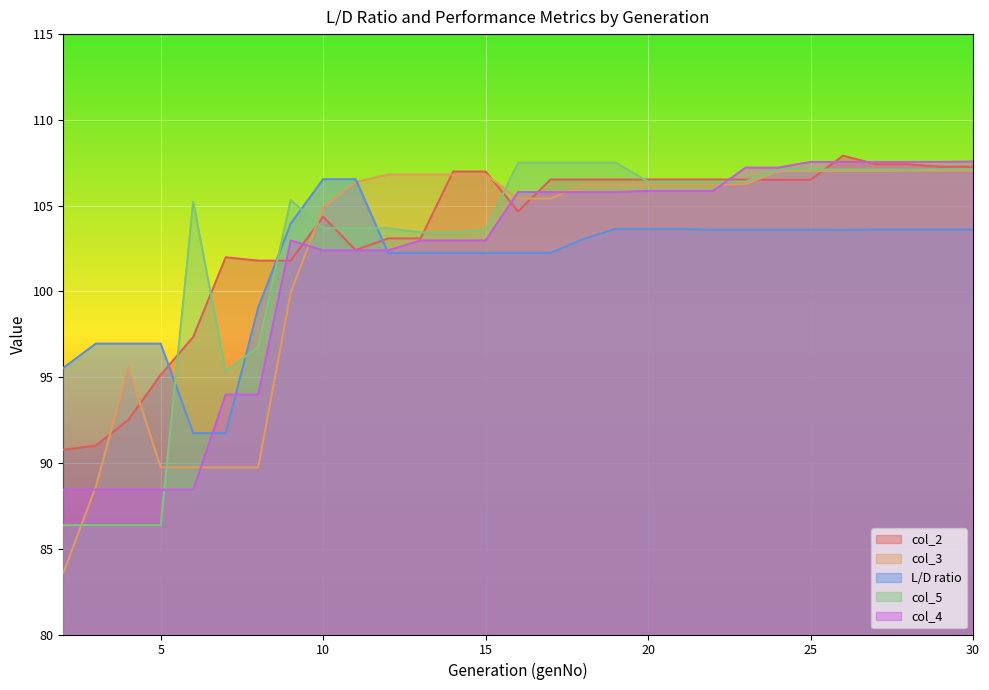

Which series changed the most between 10 and 14?

L/D ratio